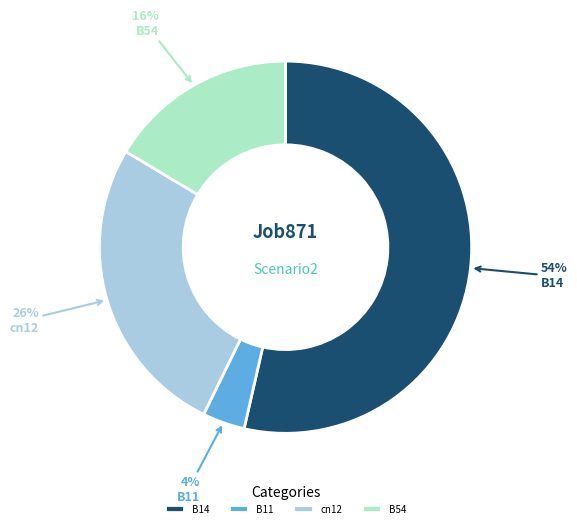

Does cn12 account for over 50% of the chart?

No